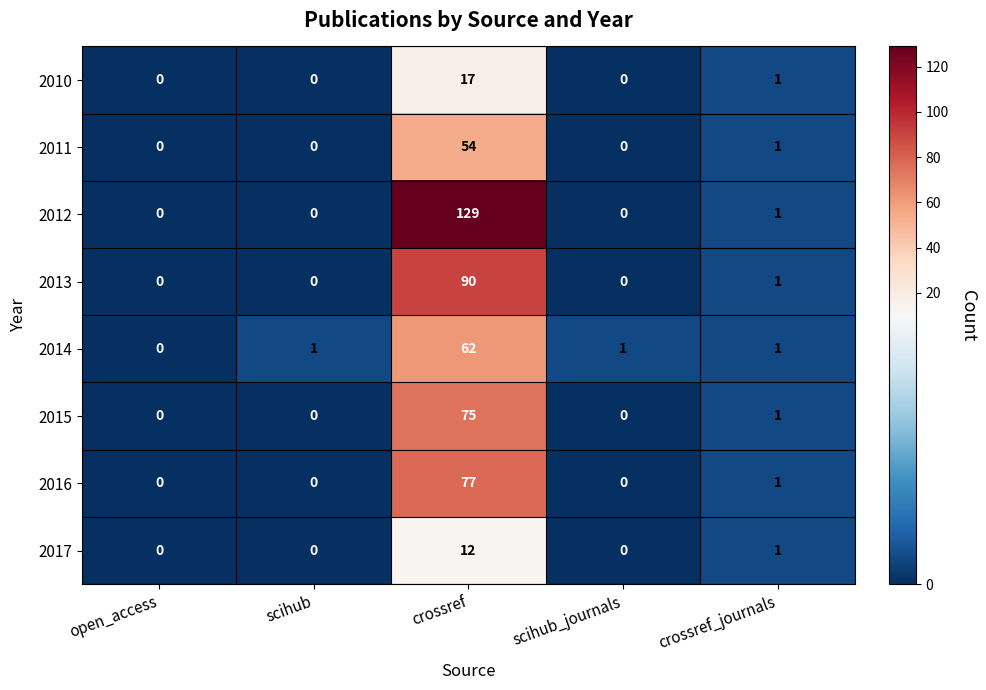

Between open_access and scihub_journals, which series saw the biggest shift?

2014